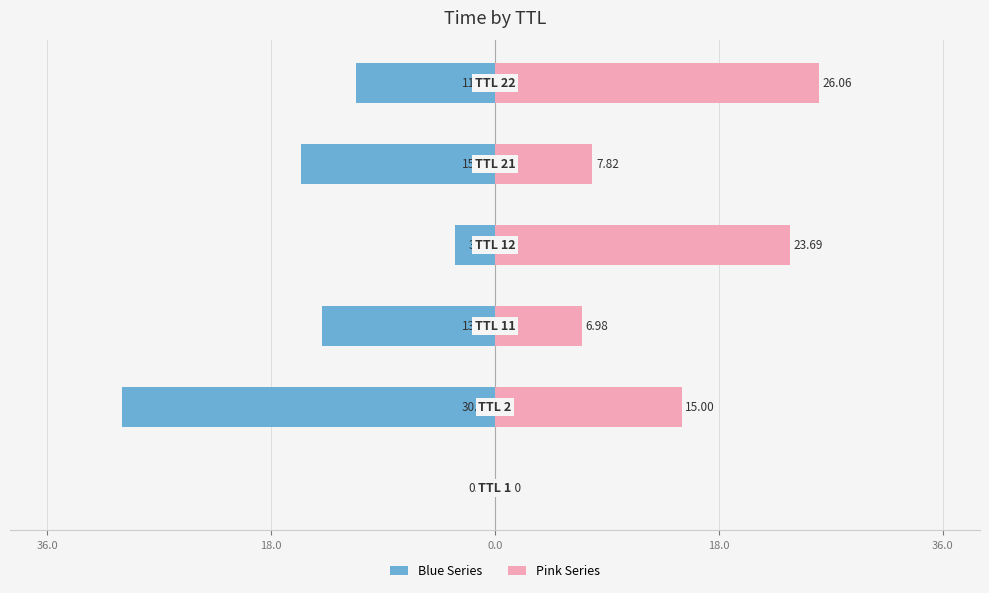

How many data points does each series have?

6